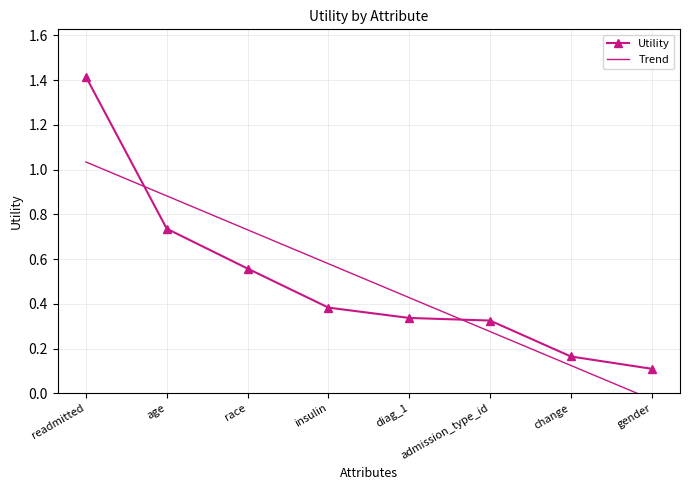

The value of Utility at change is 0.0. True or false?

False